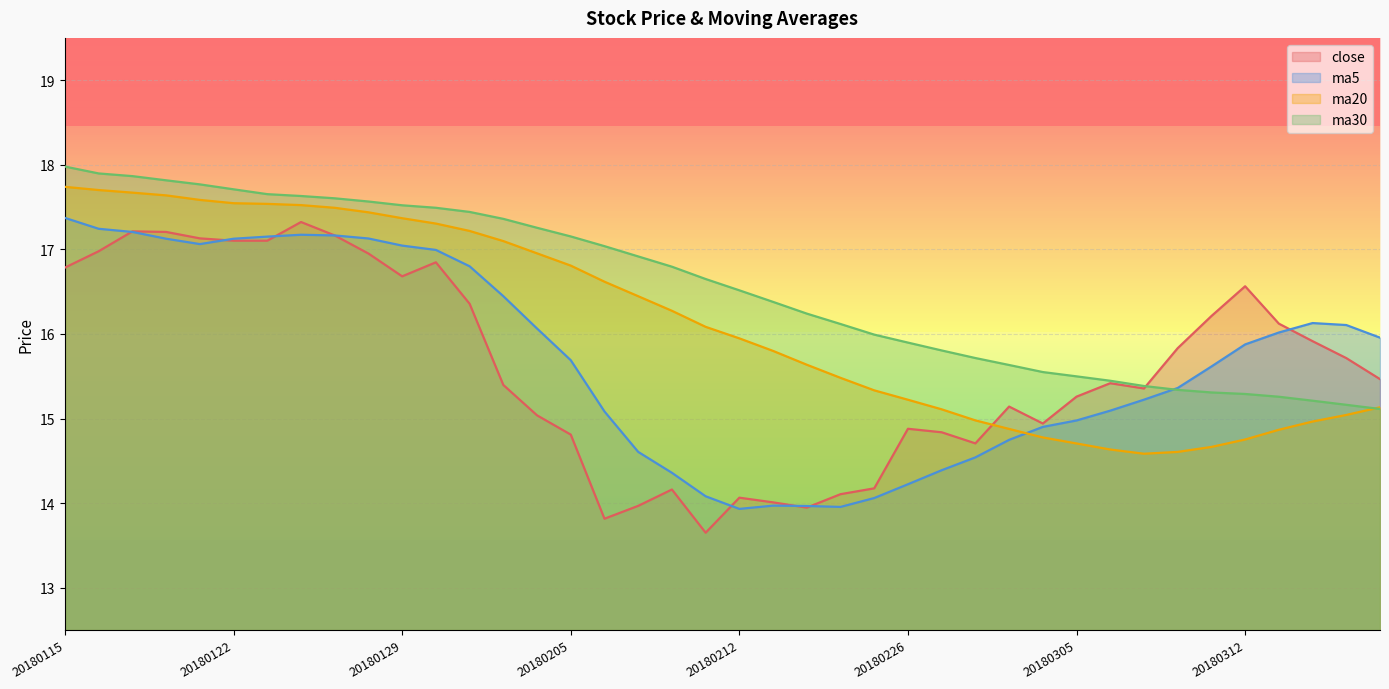

Which series ends up on top after the final intersection of ma30 and ma5?

ma5